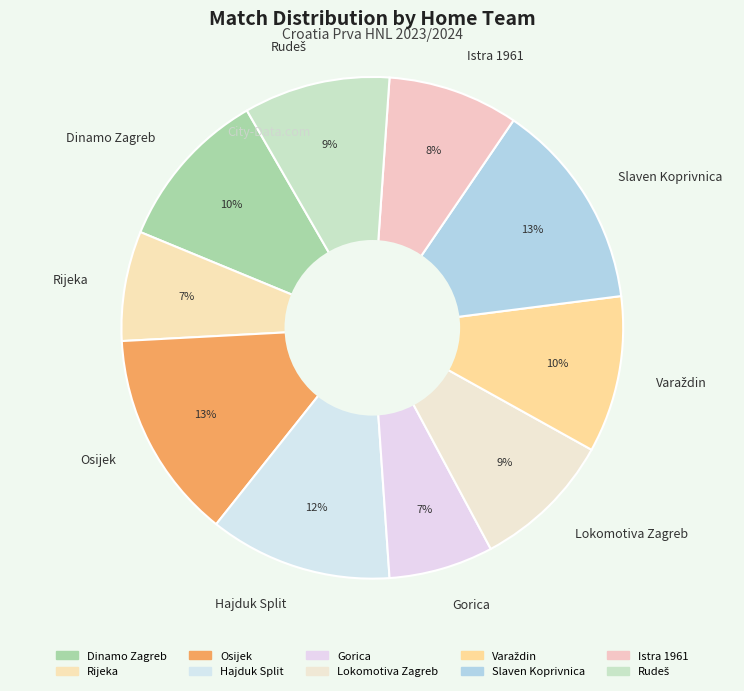

Is there any slice that represents more than half of the pie?

No